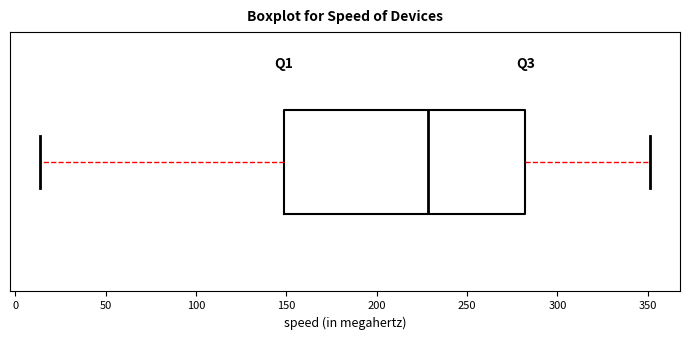

Transcribe this box plot: give where the median line is, the range the box spans, and where the two whiskers end, as read against the x-axis. The values are not printed on the chart, so give them approximately, as read against the axis.

median 230, box 150 to 280, whiskers 15 to 350